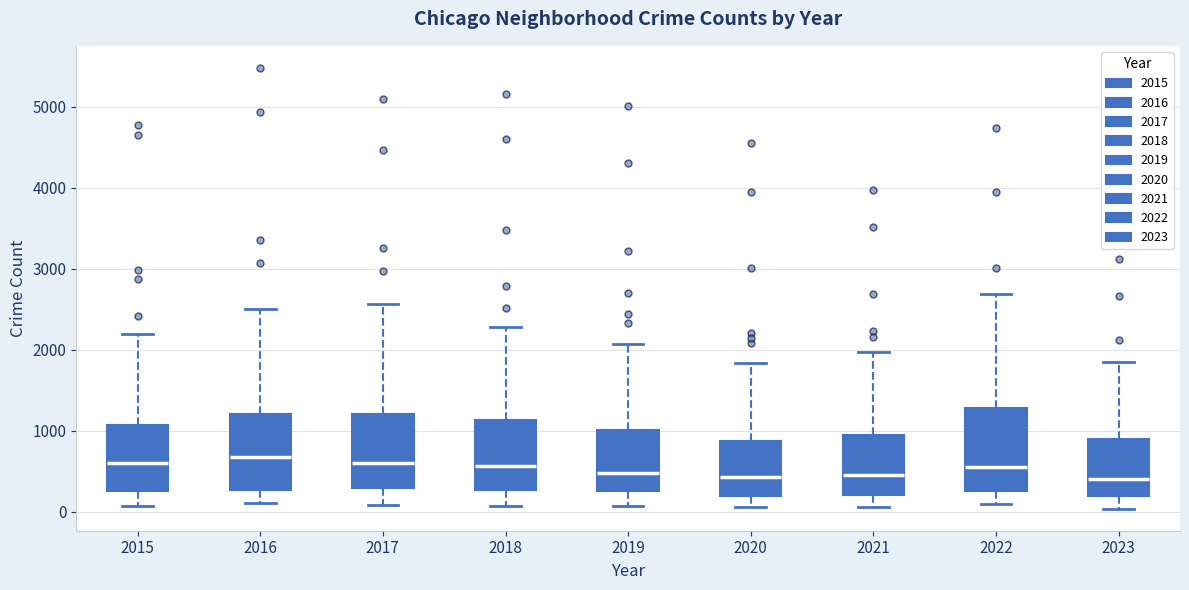

Reading left to right, transcribe this box plot: for each box, give where its median line is, the range the box spans, and where its two whiskers end, as read against the y-axis. The values are not printed on the chart, so give them approximately, as read against the axis.

2015: median 600, box 300 to 1100, whiskers 100 to 2200
2016: median 700, box 300 to 1200, whiskers 100 to 2500
2017: median 600, box 300 to 1200, whiskers 100 to 2600
2018: median 600, box 300 to 1100, whiskers 100 to 2300
2019: median 500, box 300 to 1000, whiskers 100 to 2100
2020: median 400, box 200 to 900, whiskers 100 to 1800
2021: median 500, box 200 to 900, whiskers 100 to 2000
2022: median 600, box 300 to 1300, whiskers 100 to 2700
2023: median 400, box 200 to 900, whiskers 0 to 1800